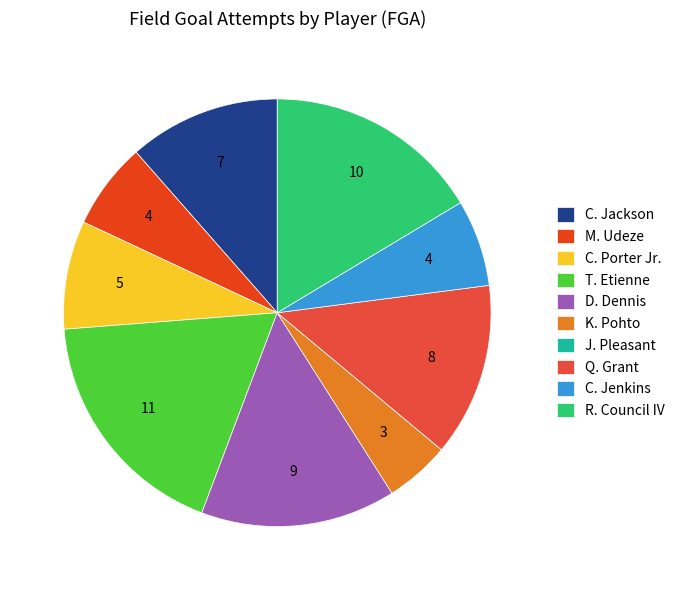

To the nearest percent, what portion does Q. Grant represent?

13%